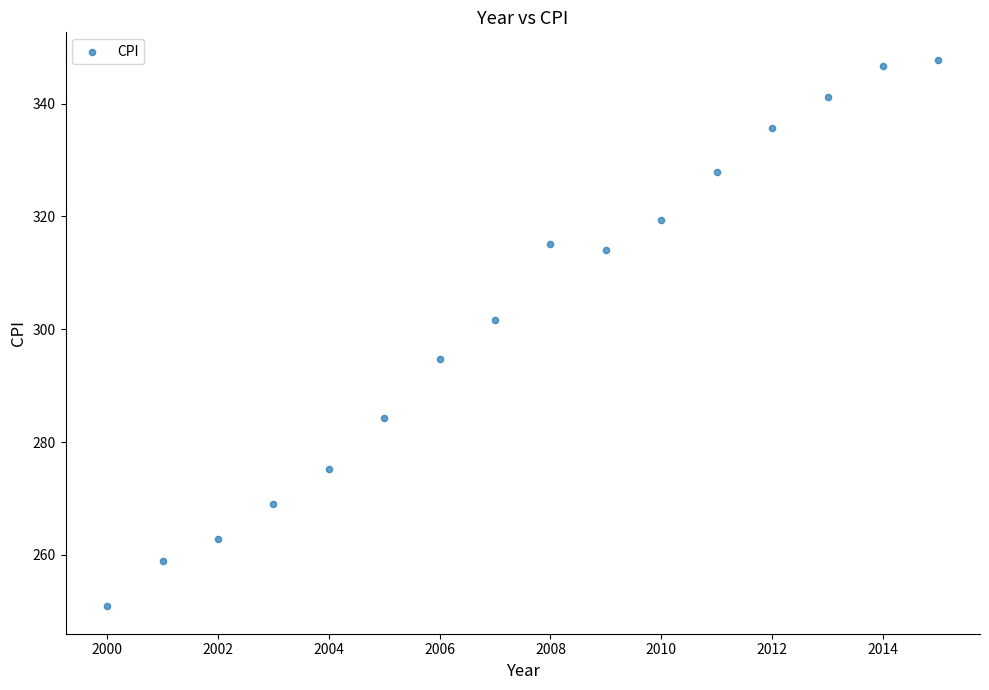

What Y value in the scatter plot is closest to 299?

301.7